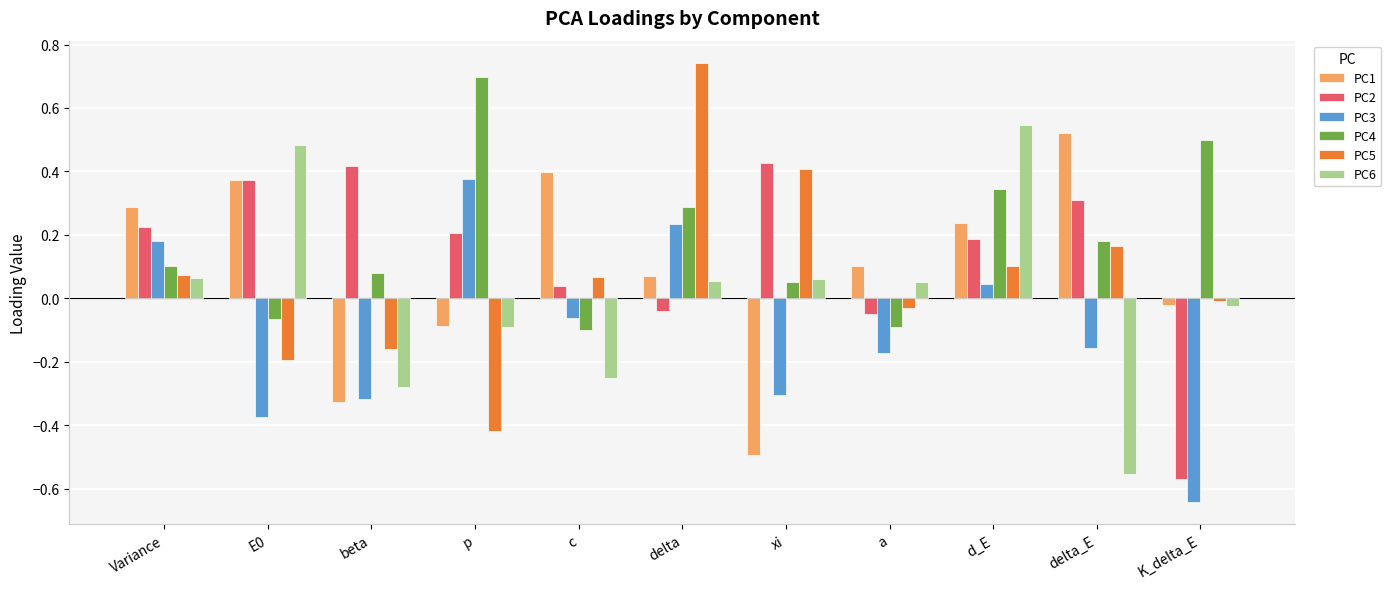

Which series has the largest total across all categories?

PC4